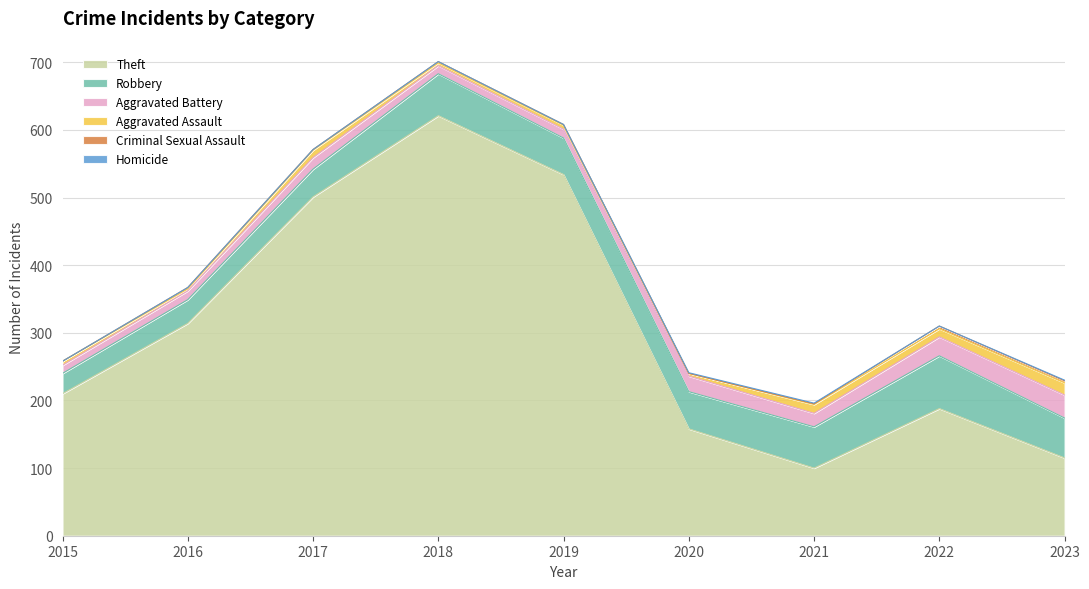

What is the difference between the second highest and minimum values in the Robbery series?

32